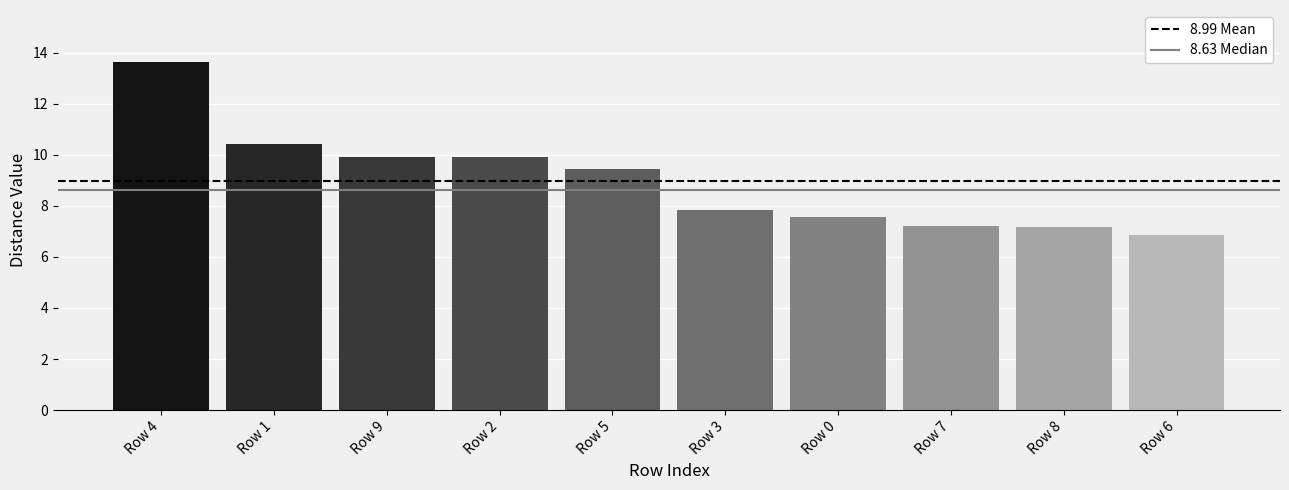

Is it true that the value at Row 0 is 7.6?

True